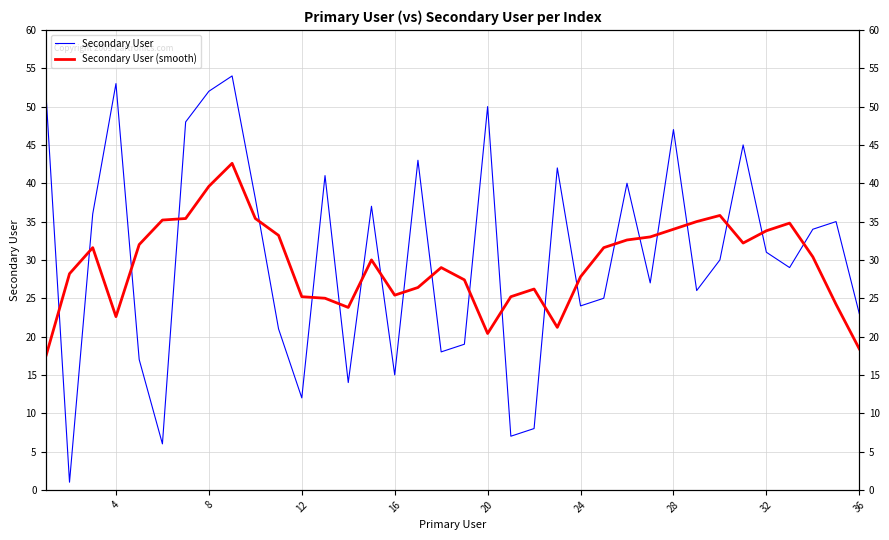

How many interior local valleys does the Secondary User (smooth) series have?

6